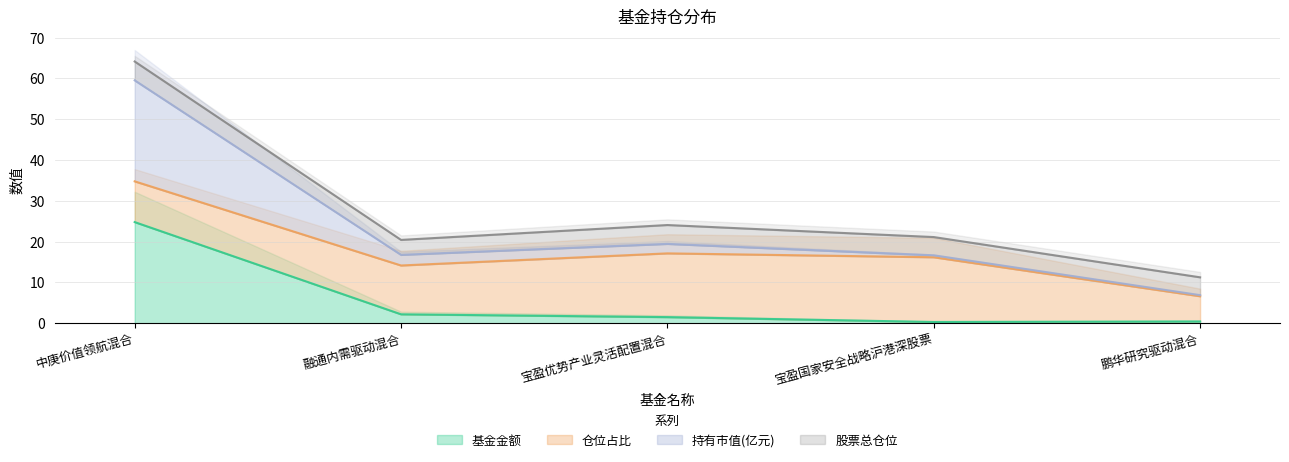

What is the sum of all 基金金额 values?

29.2